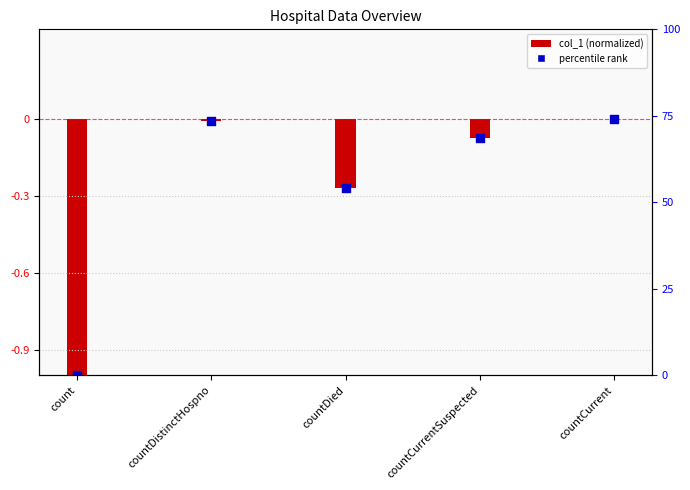

What is the change in value from count to countDistinctHospno?

+1.0